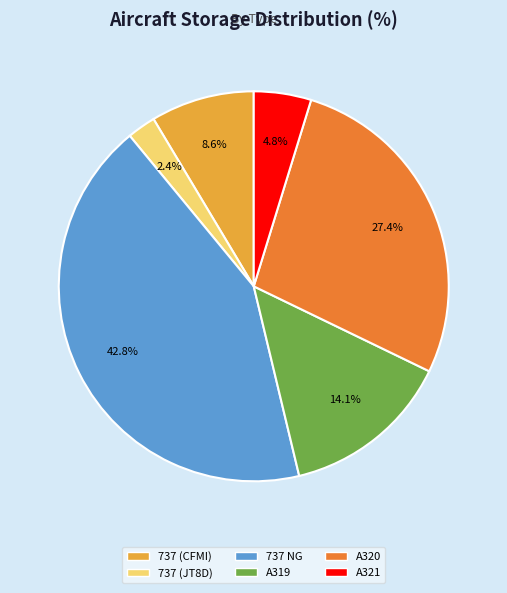

Combined, what portion of the pie is 737 (CFMI) and 737 (JT8D)?

11.0%